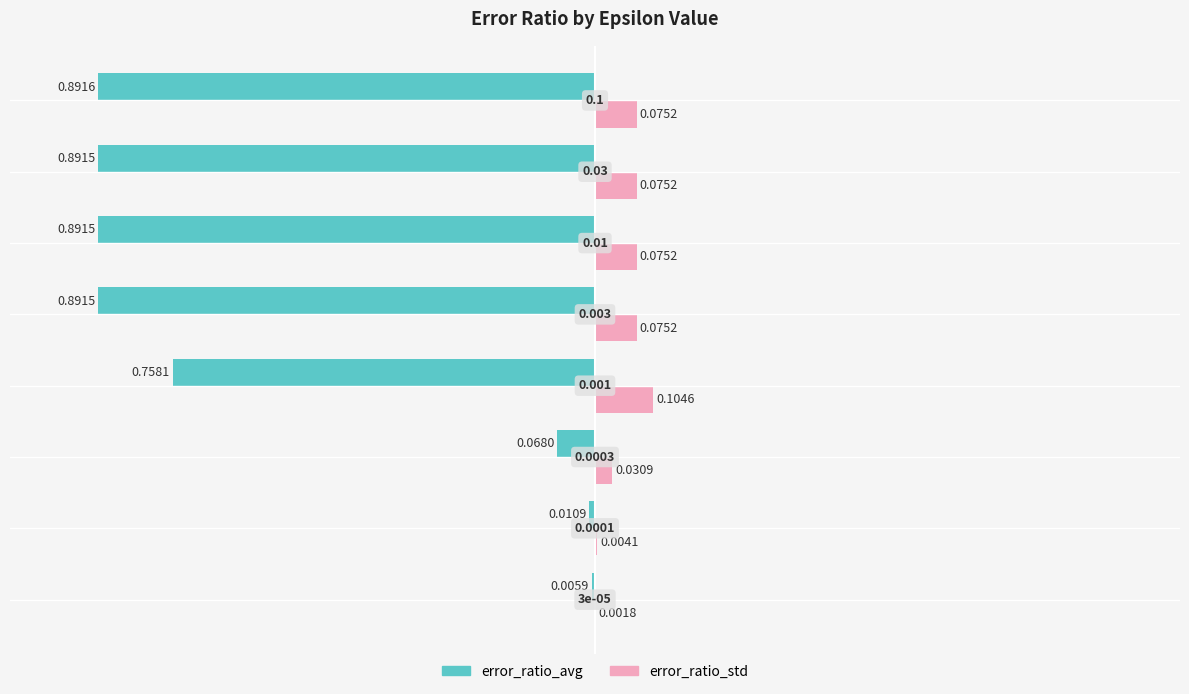

What is the average value of the error_ratio_avg series?

-0.6